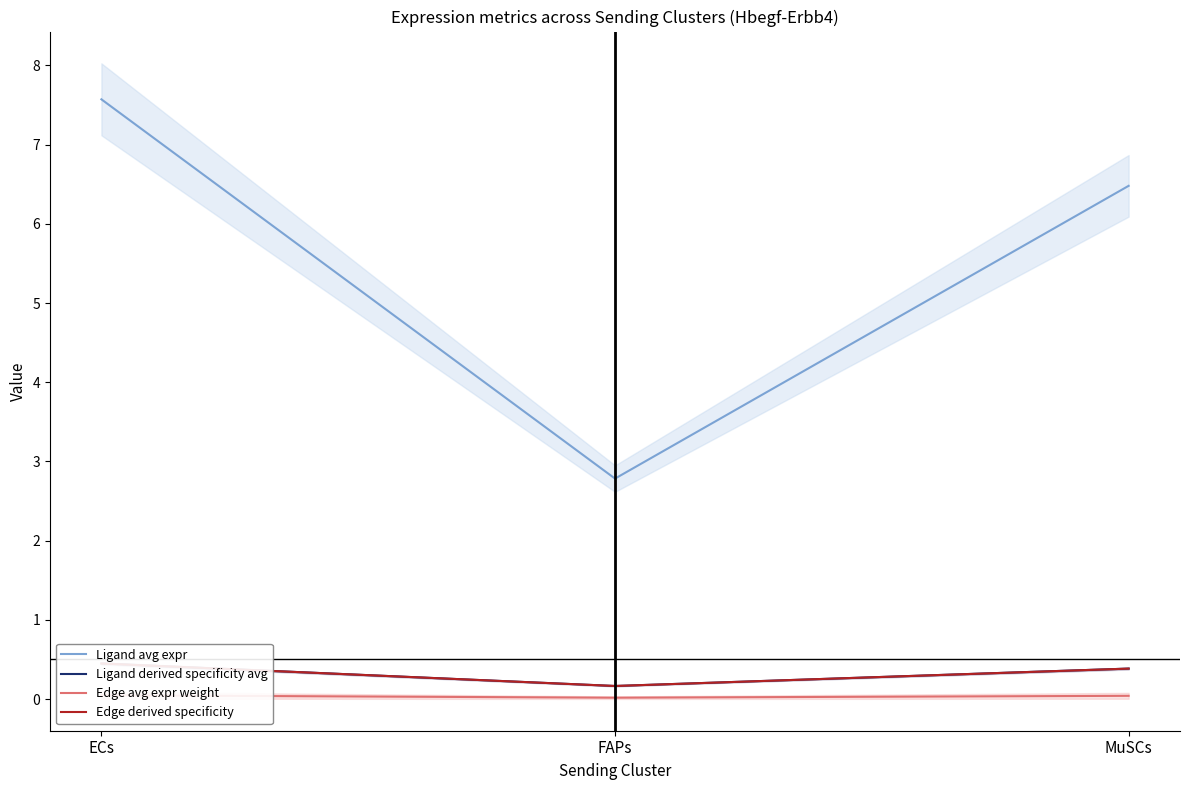

How many Ligand derived specificity avg values are between 0 and 1?

3